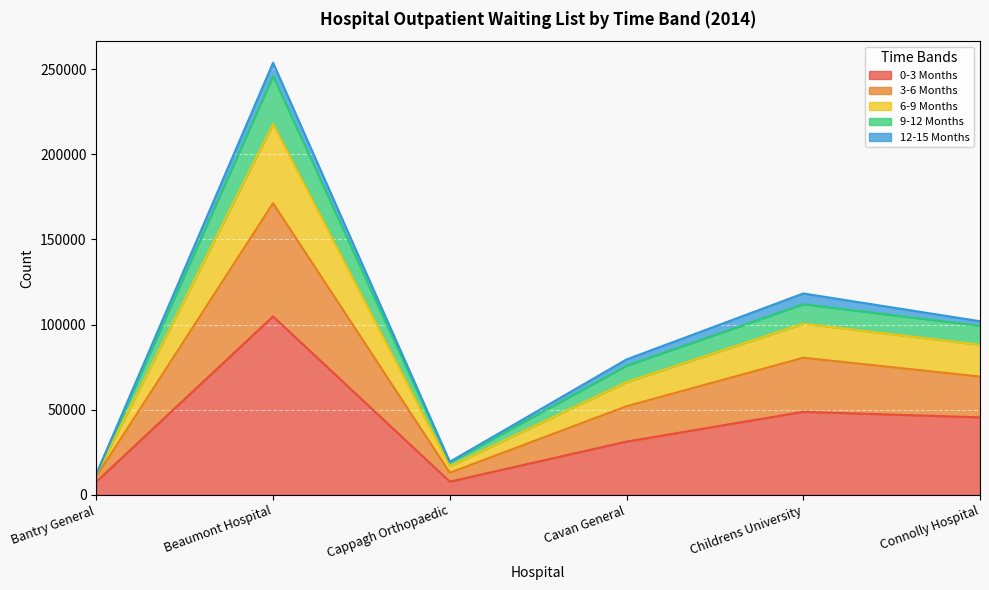

At which label does 3-6 Months reach its peak?

Beaumont Hospital